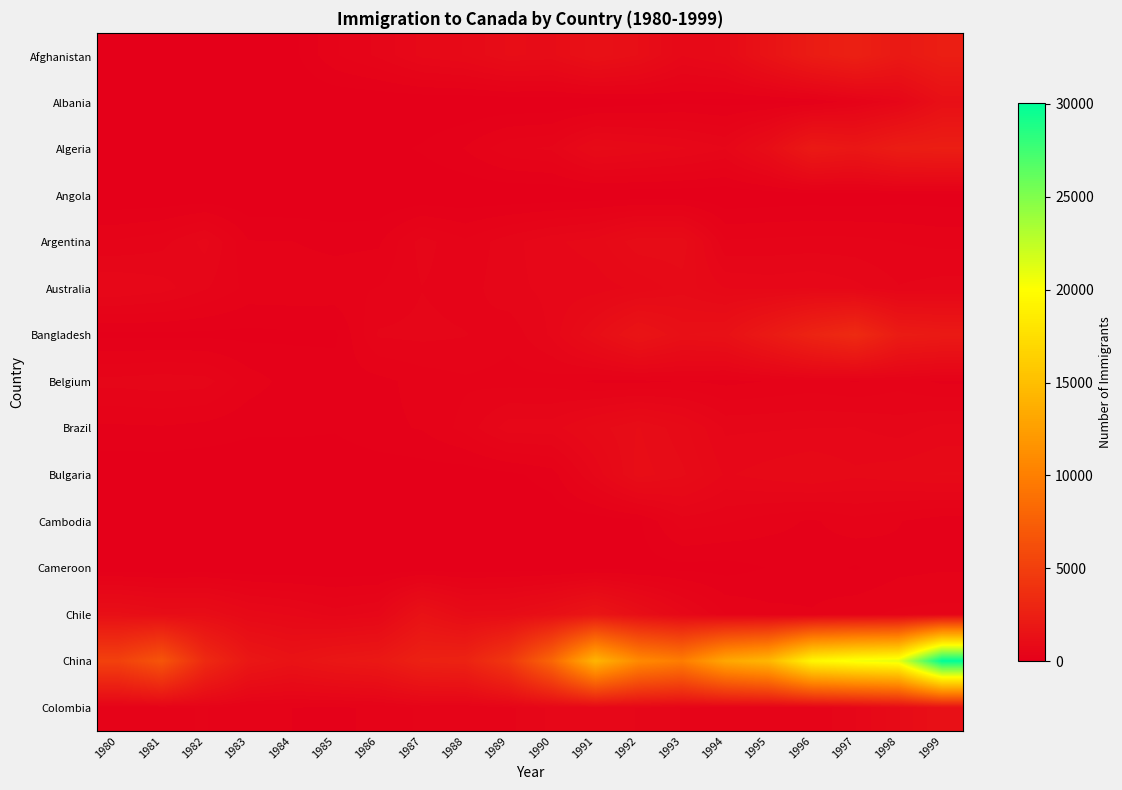

Reading left to right, transcribe all the data shown in this chart.

Afghanistan: 1980=16	1981=39	1982=39	1983=47	1984=71	1985=340	1986=496	1987=741	1988=828	1989=1076	1990=1028	1991=1378	1992=1170	1993=713	1994=858	1995=1537	1996=2212	1997=2555	1998=1999	1999=2395
Albania: 1980=1	1981=0	1982=0	1983=0	1984=0	1985=0	1986=1	1987=2	1988=2	1989=3	1990=3	1991=21	1992=56	1993=96	1994=71	1995=63	1996=113	1997=307	1998=574	1999=1264
Algeria: 1980=80	1981=67	1982=71	1983=69	1984=63	1985=44	1986=69	1987=132	1988=242	1989=434	1990=491	1991=872	1992=795	1993=717	1994=595	1995=1106	1996=2054	1997=1842	1998=2292	1999=2389
Angola: 1980=1	1981=3	1982=6	1983=6	1984=4	1985=3	1986=5	1987=5	1988=11	1989=6	1990=8	1991=23	1992=26	1993=22	1994=8	1995=26	1996=38	1997=27	1998=58	1999=49
Argentina: 1980=368	1981=426	1982=626	1983=241	1984=237	1985=196	1986=213	1987=519	1988=374	1989=538	1990=678	1991=763	1992=1023	1993=1022	1994=366	1995=380	1996=396	1997=391	1998=349	1999=318
Australia: 1980=702	1981=639	1982=484	1983=317	1984=317	1985=319	1986=356	1987=467	1988=410	1989=553	1990=620	1991=640	1992=734	1993=886	1994=702	1995=668	1996=699	1997=623	1998=479	1999=523
Bangladesh: 1980=83	1981=84	1982=86	1983=81	1984=98	1985=92	1986=486	1987=503	1988=476	1989=387	1990=611	1991=1115	1992=1655	1993=1280	1994=1361	1995=2042	1996=2824	1997=3378	1998=2202	1999=2064
Belgium: 1980=511	1981=540	1982=519	1983=297	1984=183	1985=181	1986=197	1987=283	1988=333	1989=307	1990=303	1991=216	1992=208	1993=240	1994=201	1995=240	1996=279	1997=227	1998=307	1999=209
Brazil: 1980=211	1981=220	1982=192	1983=139	1984=145	1985=130	1986=205	1987=244	1988=394	1989=650	1990=650	1991=877	1992=1066	1993=866	1994=566	1995=572	1996=586	1997=591	1998=531	1999=626
Bulgaria: 1980=24	1981=20	1982=12	1983=33	1984=11	1985=24	1986=33	1987=52	1988=43	1989=85	1990=172	1991=611	1992=1116	1993=965	1994=687	1995=762	1996=825	1997=732	1998=779	1999=832
Cambodia: 1980=12	1981=19	1982=26	1983=33	1984=10	1985=7	1986=8	1987=14	1988=15	1989=27	1990=34	1991=38	1992=93	1993=418	1994=371	1995=286	1996=216	1997=313	1998=241	1999=165
Cameroon: 1980=9	1981=2	1982=16	1983=7	1984=8	1985=13	1986=11	1987=18	1988=20	1989=38	1990=34	1991=66	1992=71	1993=78	1994=67	1995=122	1996=178	1997=104	1998=197	1999=220
Chile: 1980=1233	1981=1069	1982=1078	1983=781	1984=681	1985=533	1986=633	1987=1454	1988=990	1989=1023	1990=1286	1991=1749	1992=1175	1993=697	1994=352	1995=273	1996=244	1997=325	1998=376	1999=397
China: 1980=5123	1981=6682	1982=3308	1983=1863	1984=1527	1985=1816	1986=1960	1987=2643	1988=2758	1989=4323	1990=8076	1991=14255	1992=10846	1993=9817	1994=13128	1995=14398	1996=19415	1997=20475	1998=21049	1999=30069
Colombia: 1980=266	1981=326	1982=360	1983=244	1984=235	1985=214	1986=257	1987=376	1988=352	1989=439	1990=614	1991=652	1992=582	1993=464	1994=375	1995=371	1996=381	1997=578	1998=929	1999=1306